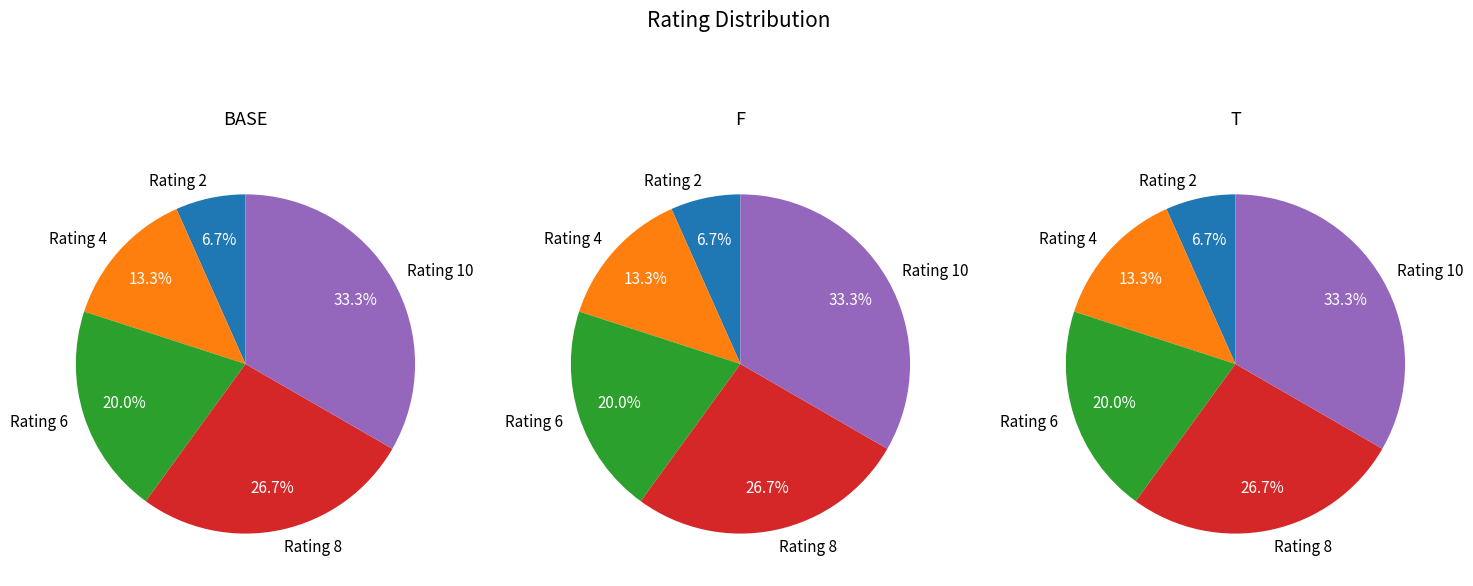

What is the largest slice in the pie chart?

Rating 10